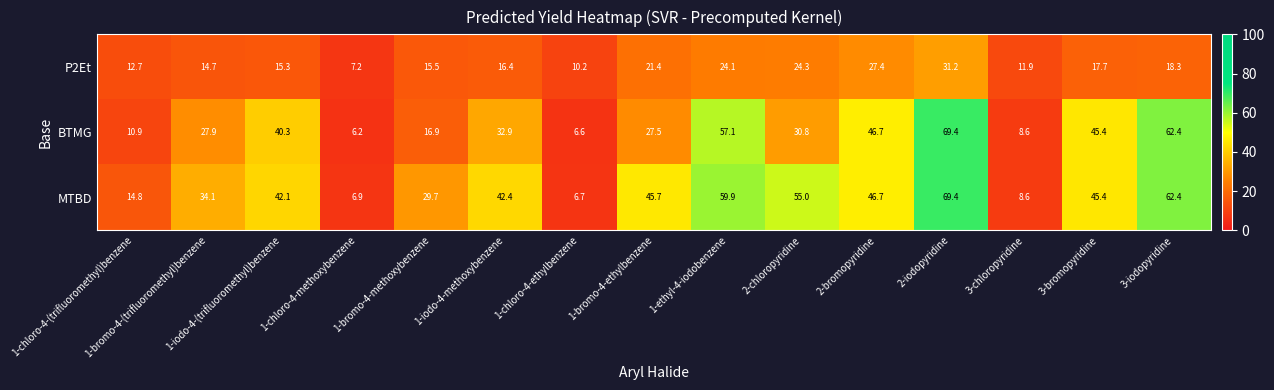

What is the difference between the P2Et values at 1-chloro-4-methoxybenzene and 3-bromopyridine?

10.5